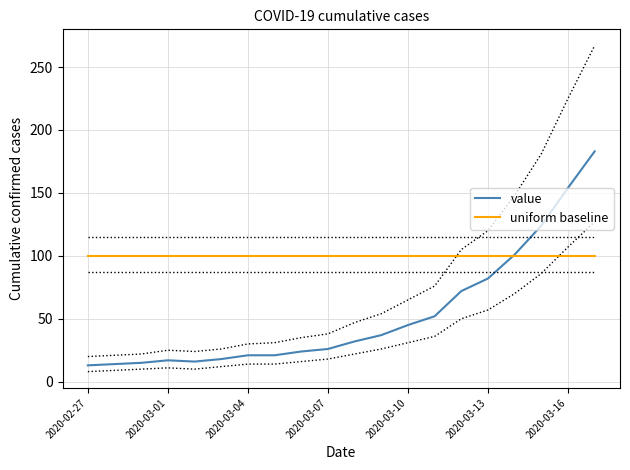

What is the minimum value for value?

13